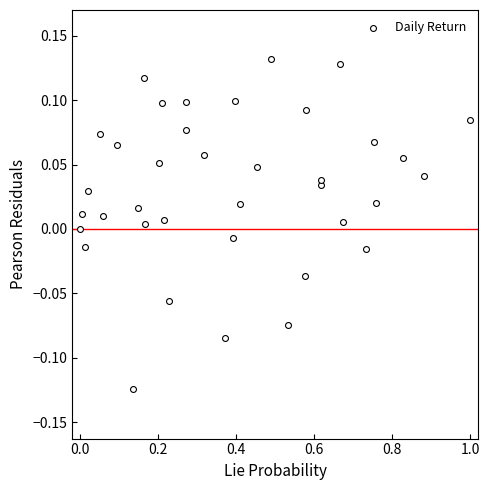

What is the range of Y values (max minus min)?

0.3